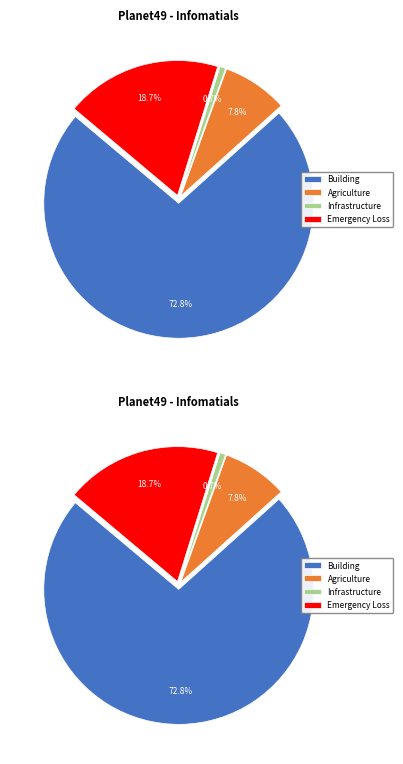

To the nearest percent, what is the difference between the largest and smallest slice percentages?

72%